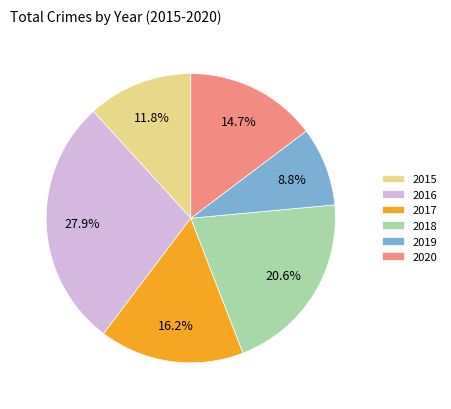

What percentage is the 2016 slice, to the nearest percent?

28%